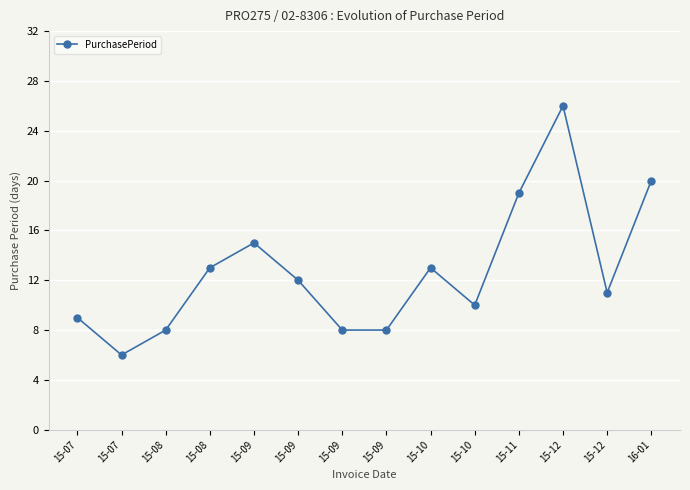

Is this an area chart (filled region under the line)?

No